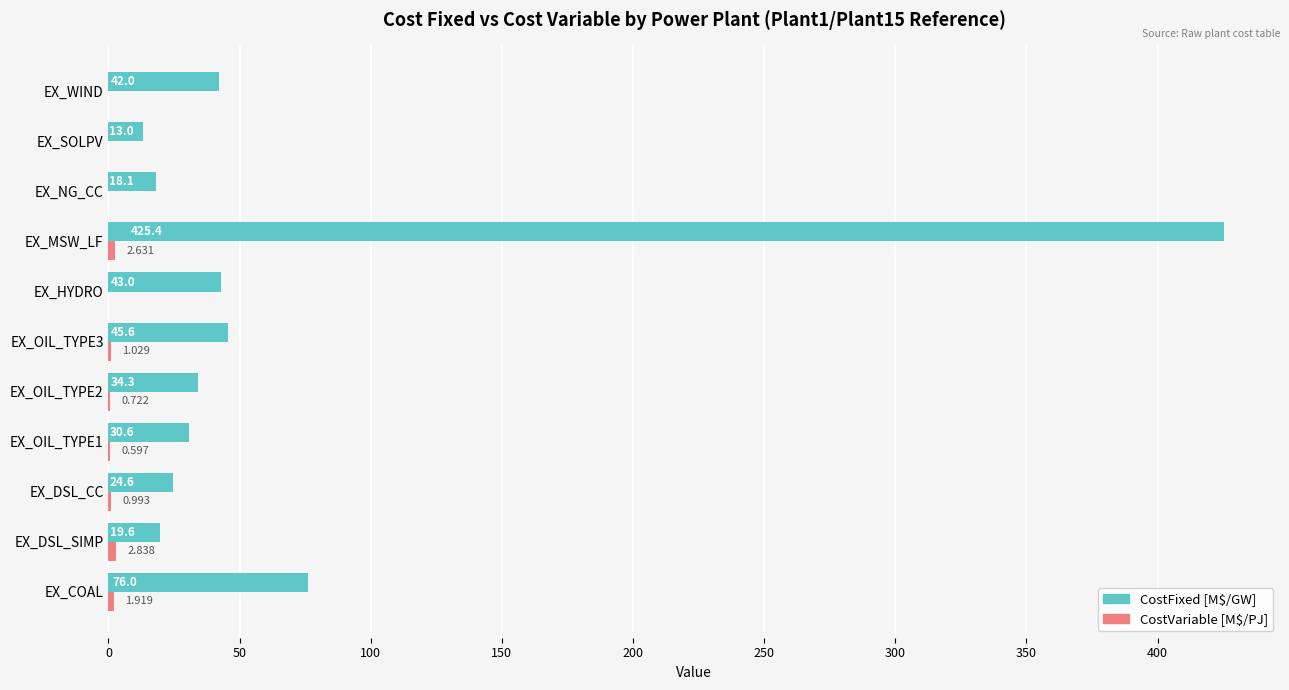

What is the maximum value shown in the chart?

425.4